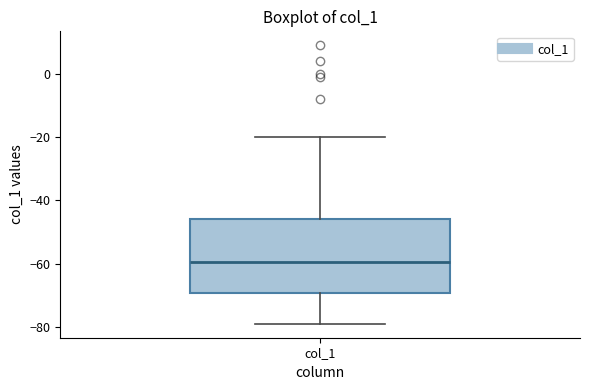

Read this box plot against the y-axis: the position of the median line, the range covered by the box, and the ends of both whiskers. The values are not printed on the chart, so give them approximately, as read against the axis.

median -60, box -70 to -46, whiskers -78 to -20